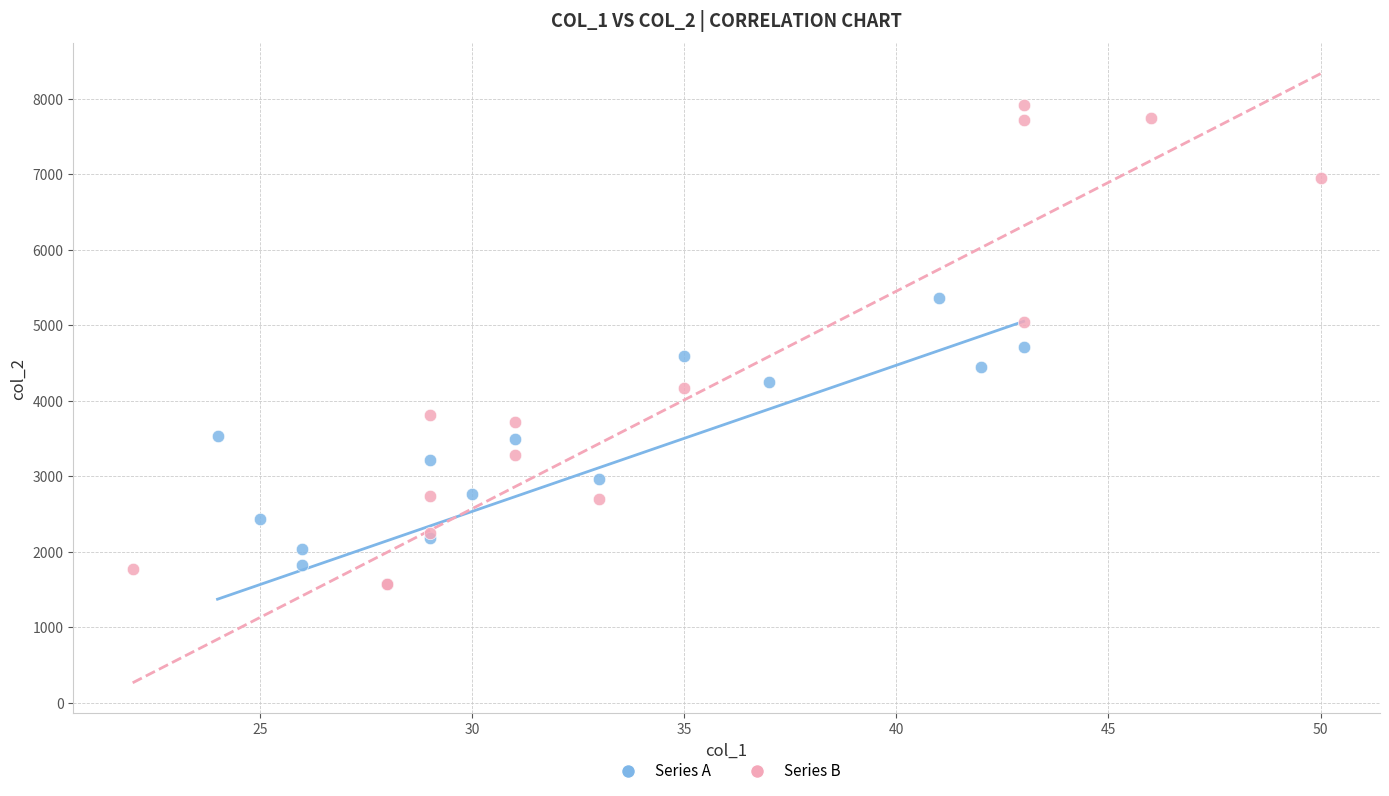

Which series contains the highest Y value?

Series B